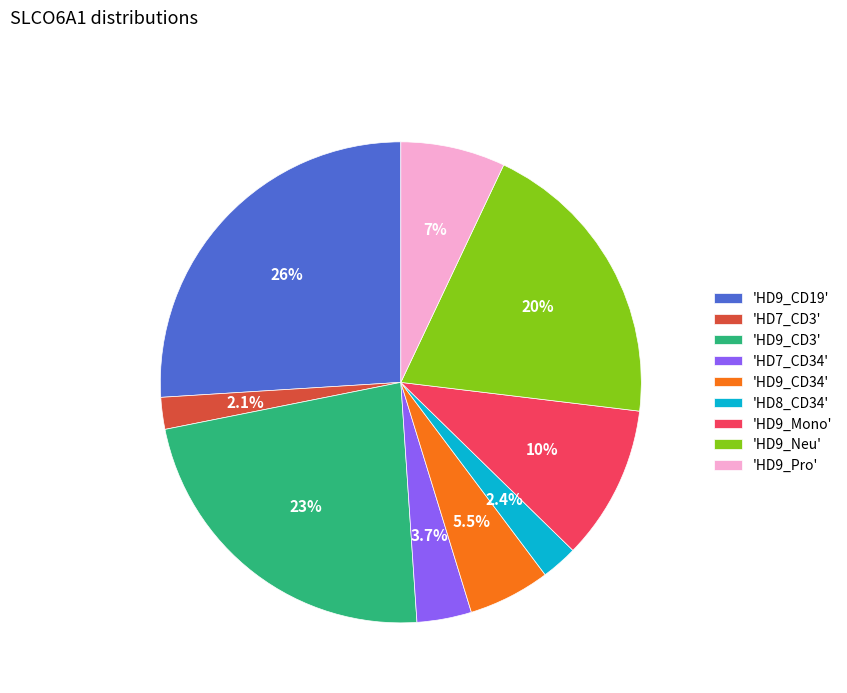

What is the ratio of the value at 'HD7_CD3' to the value at 'HD9_CD34'?

0.4